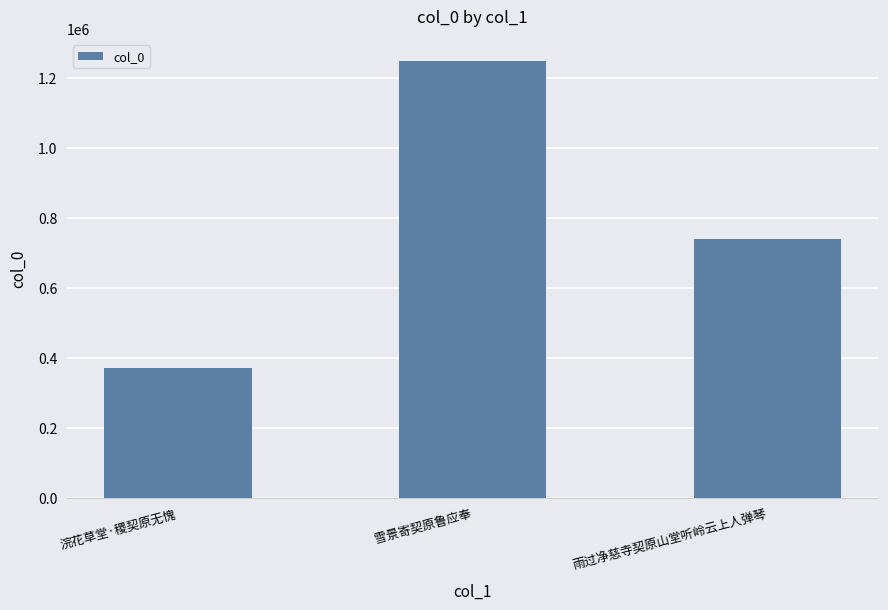

What is the change in value from 浣花草堂·稷契原无愧 to 雪景寄契原鲁应奉?

+876699